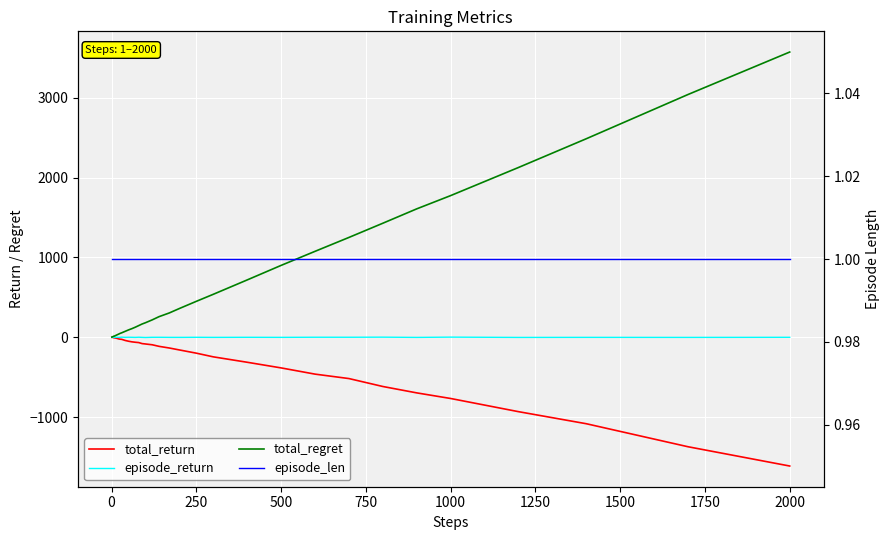

True or false: episode_return has a value of 0.0 at 32.

False